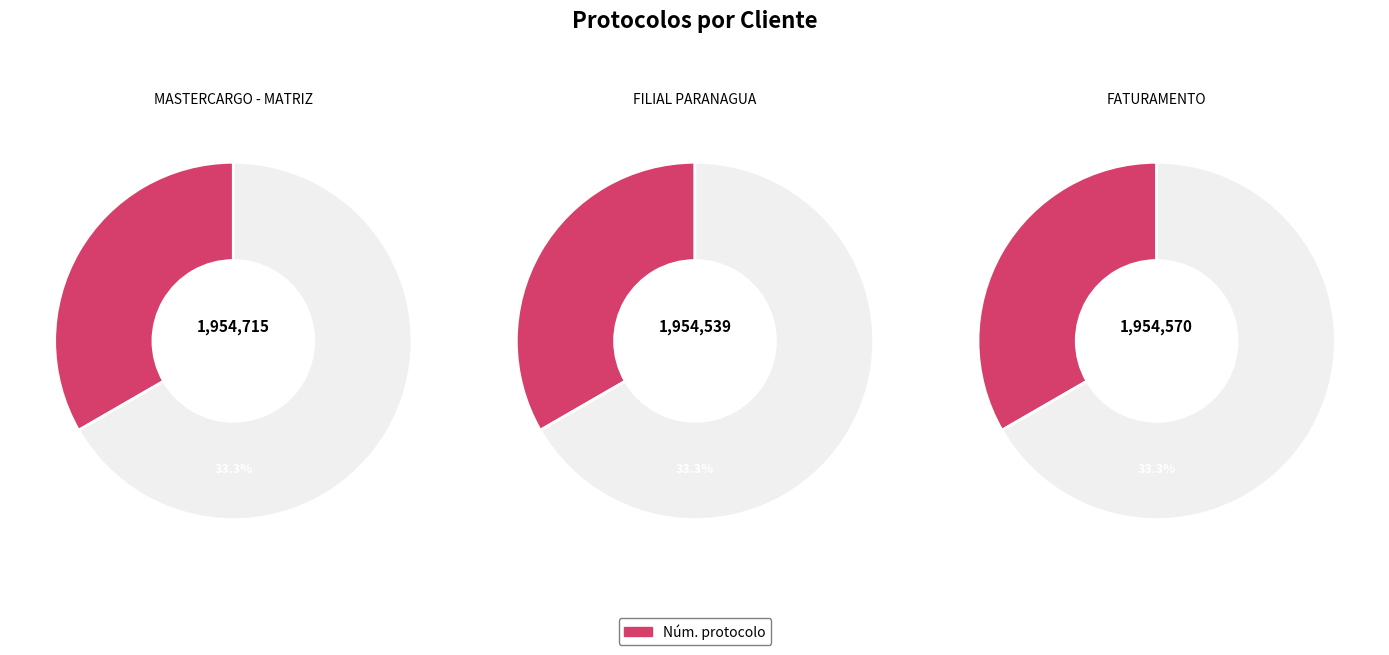

How many slices are in this pie chart?

3